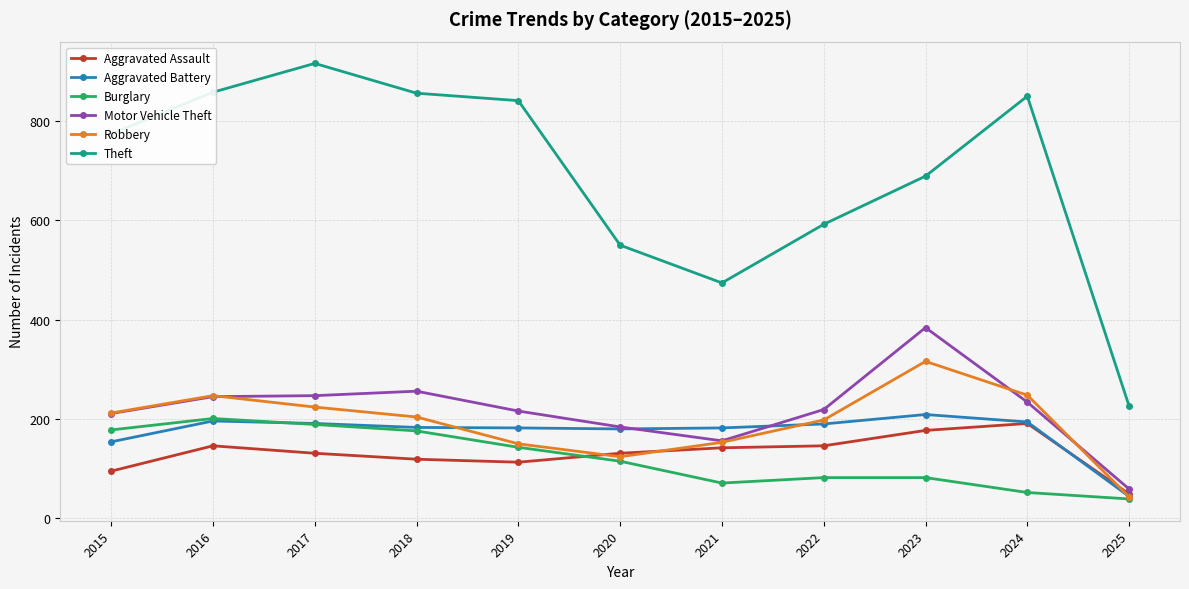

Which series ends up on top after the final intersection of Aggravated Assault and Aggravated Battery?

Aggravated Assault